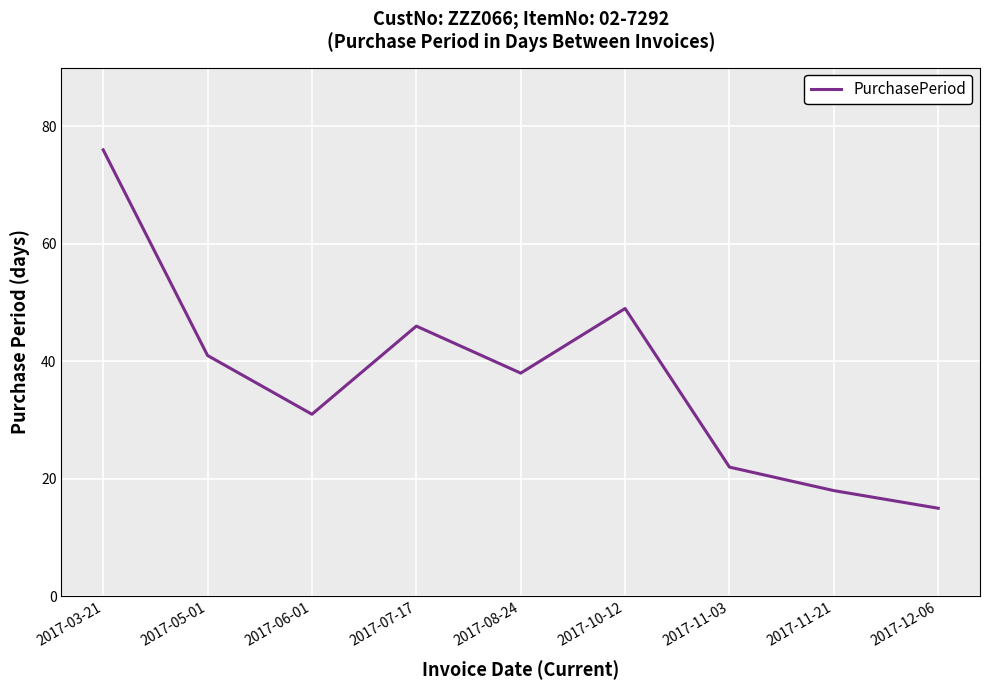

Reading left to right, what are all the values shown in this chart?

76	41	31	46	38	49	22	18	15